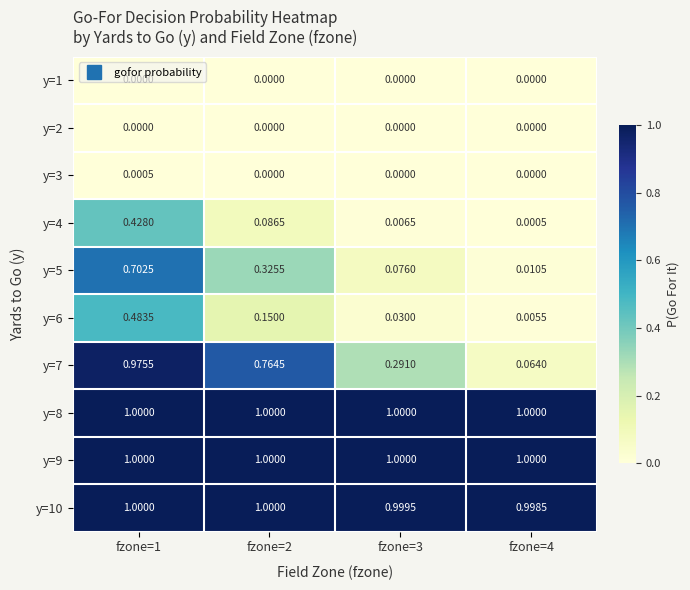

At how many categories does at least one series exceed 0?

4